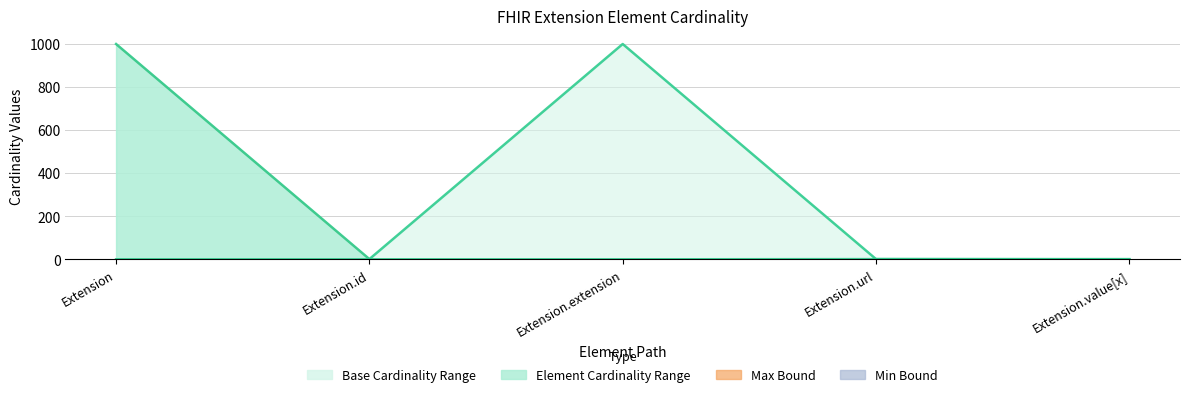

Reading left to right, transcribe all the data shown in this chart.

Base Min: Extension=0	Extension.id=0	Extension.extension=0	Extension.url=1	Extension.value[x]=0
Base Max: Extension=999	Extension.id=1	Extension.extension=999	Extension.url=1	Extension.value[x]=1